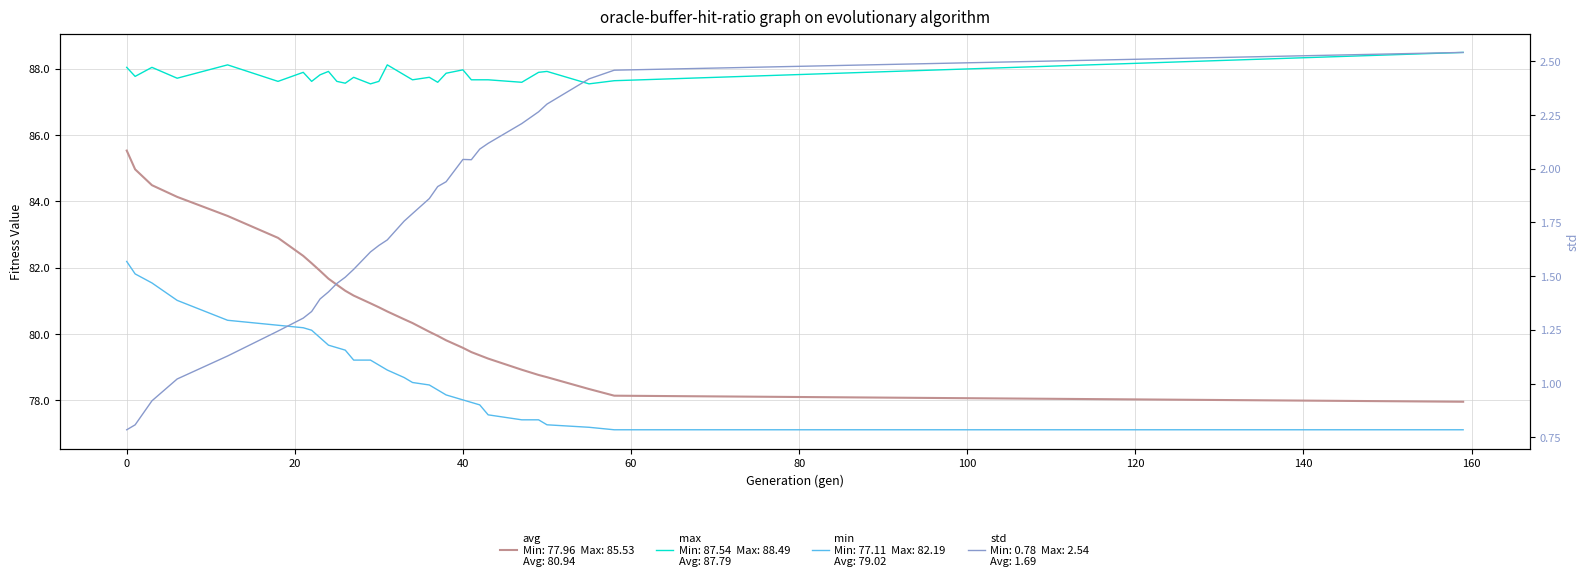

What is the value of the max point at the 14th from the left?

87.5